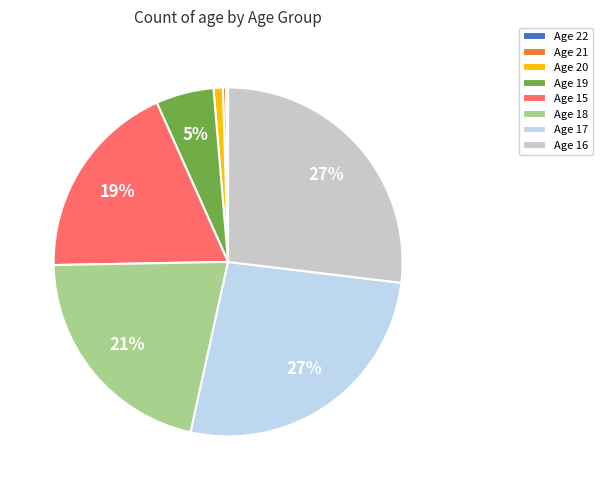

To the nearest percent, what percentage of the pie is Age 17?

27%